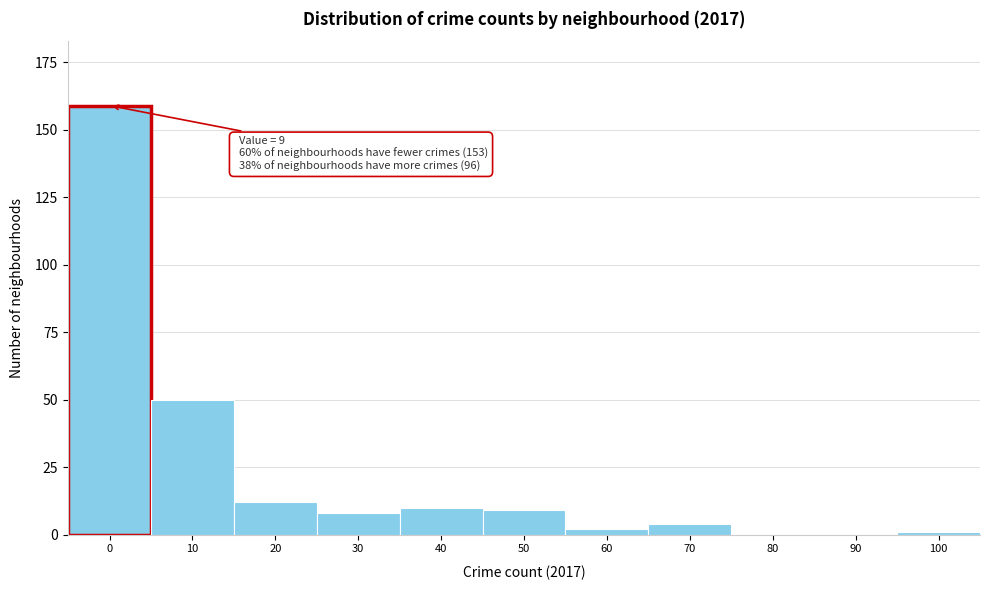

Reading left to right, extract all data points from this chart.

0=159	10=50	20=12	30=8	40=10	50=9	60=2	70=4	80=0	90=0	100=1